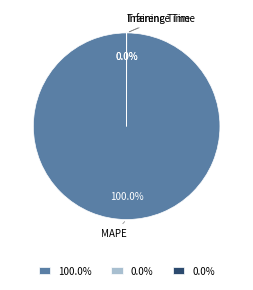

Is there a majority slice in this chart?

Yes